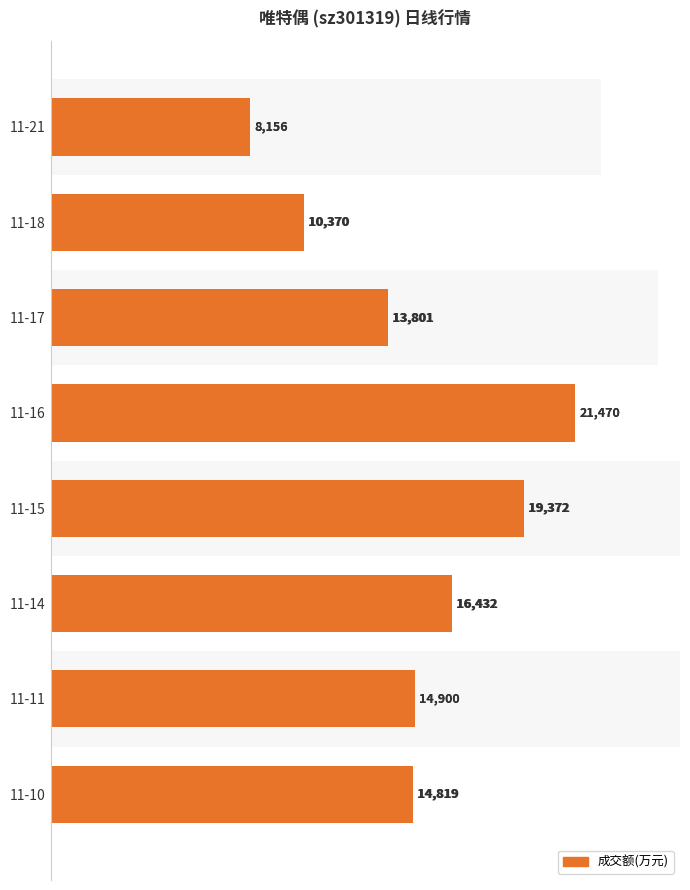

What is the sum of all values?

119320